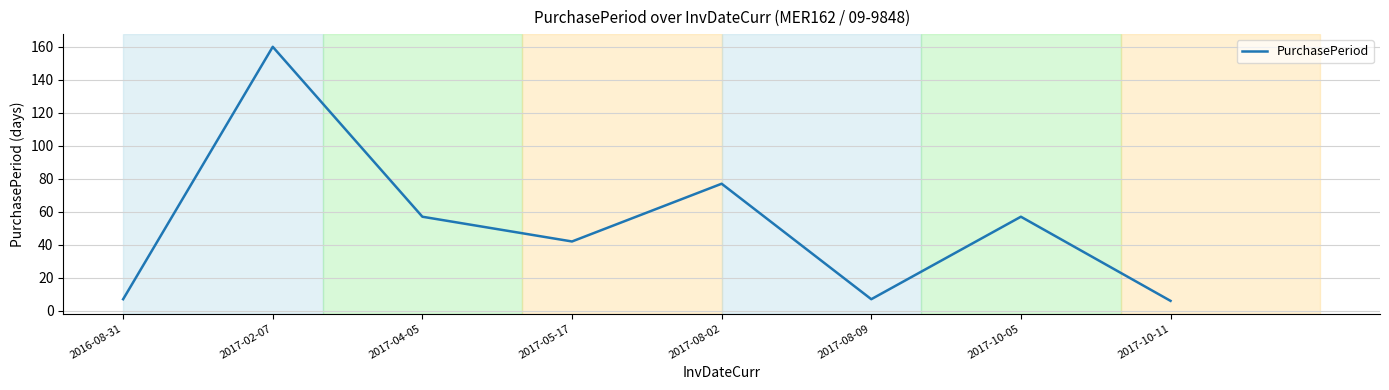

True or false: there are more than 0 points higher than both neighbors.

True